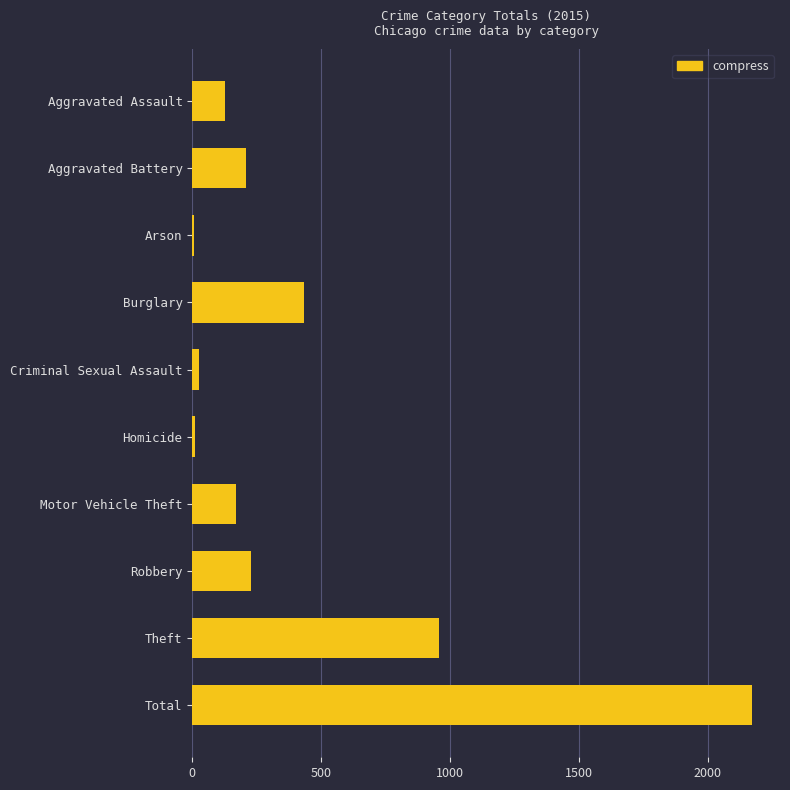

What is the greatest value displayed?

2172